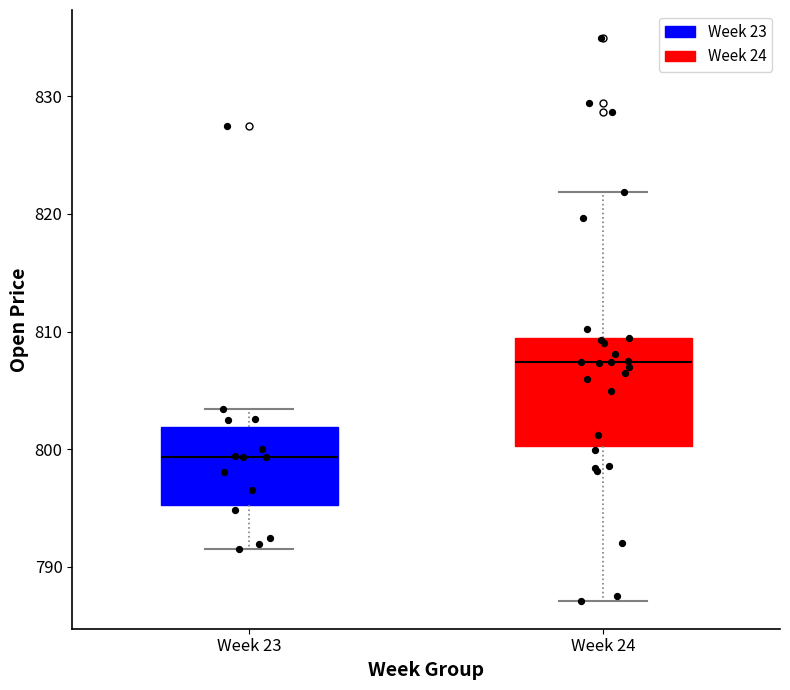

Reading left to right, transcribe this box plot: for each box, give where its median line is, the range the box spans, and where its two whiskers end, as read against the y-axis. The values are not printed on the chart, so give them approximately, as read against the axis.

Week 23: median 799, box 795 to 802, whiskers 792 to 803
Week 24: median 807, box 800 to 809, whiskers 787 to 822